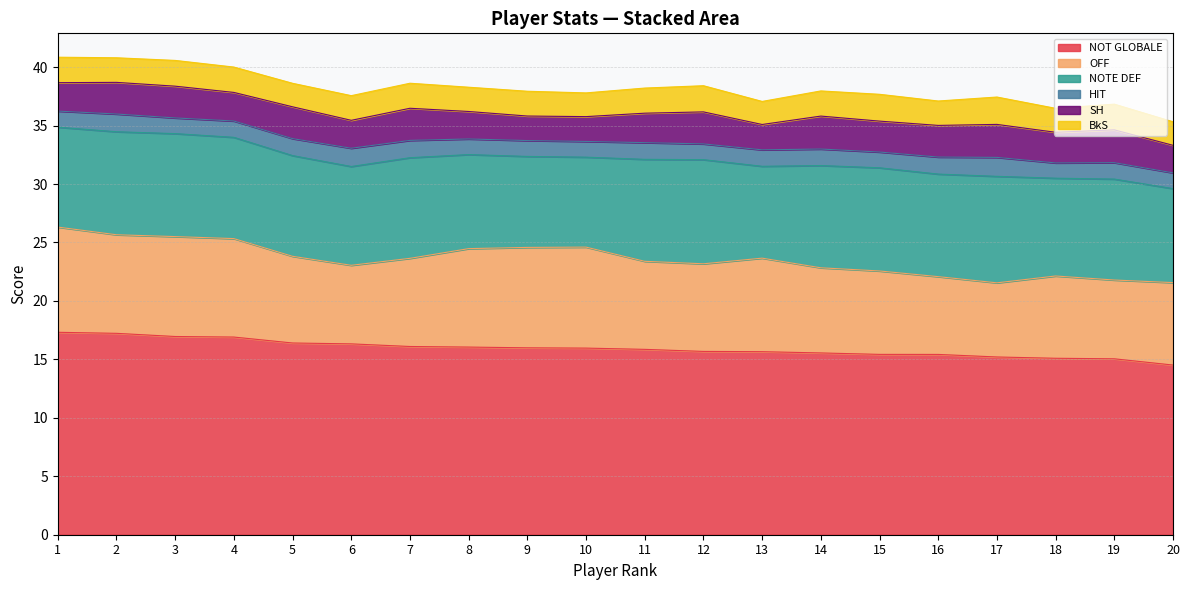

True or false: NOT GLOBALE has a value of 15.4 at 16.

True